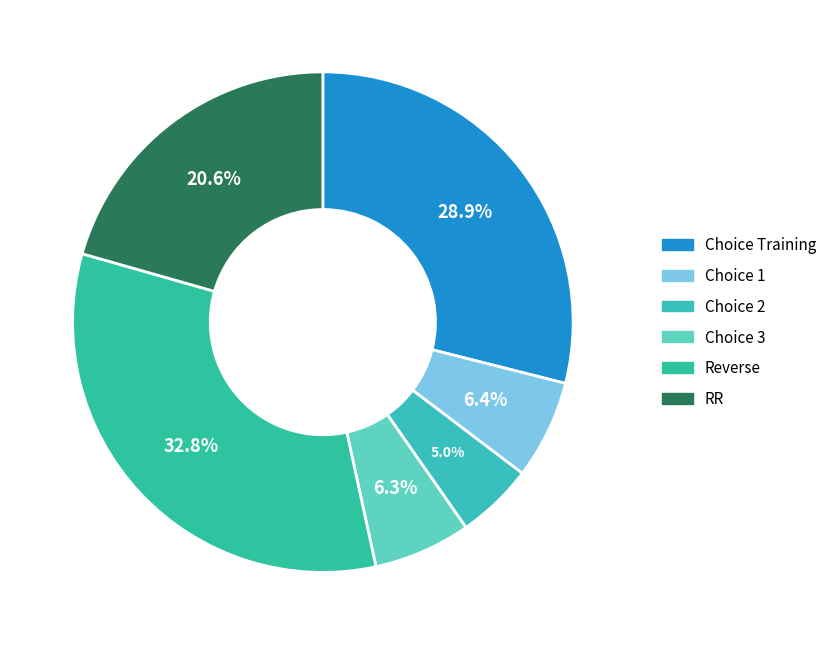

Which category has the biggest portion of the pie?

Reverse